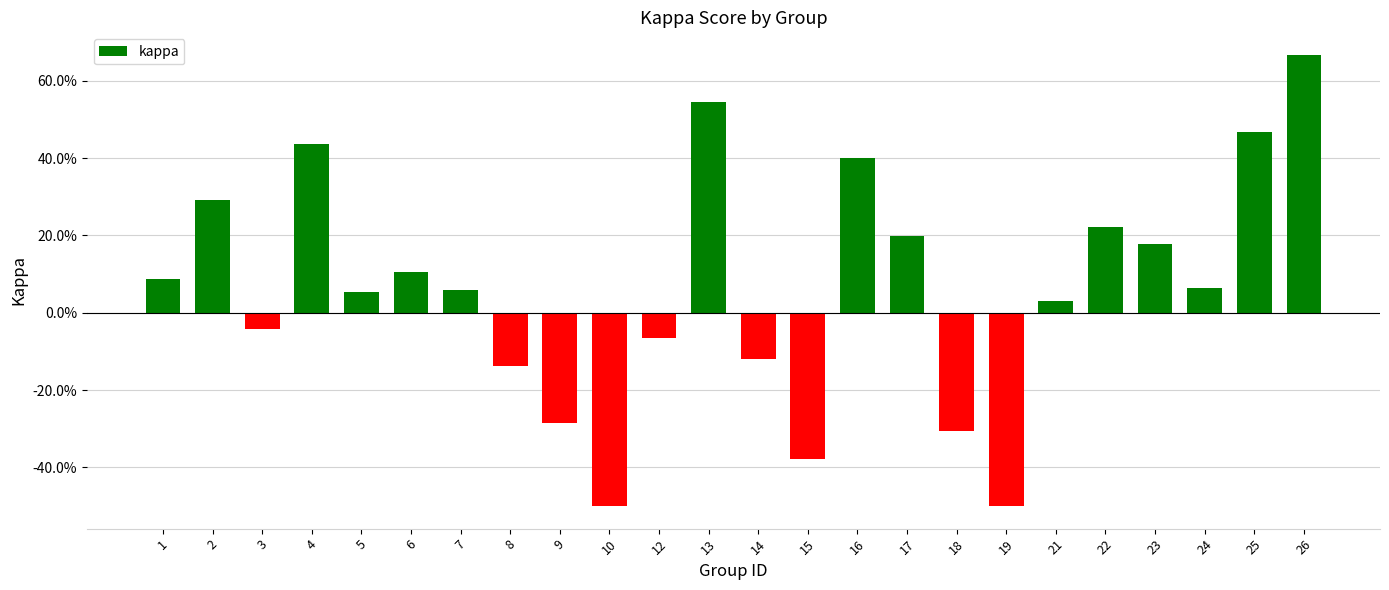

Where does the data first go above 0?

1